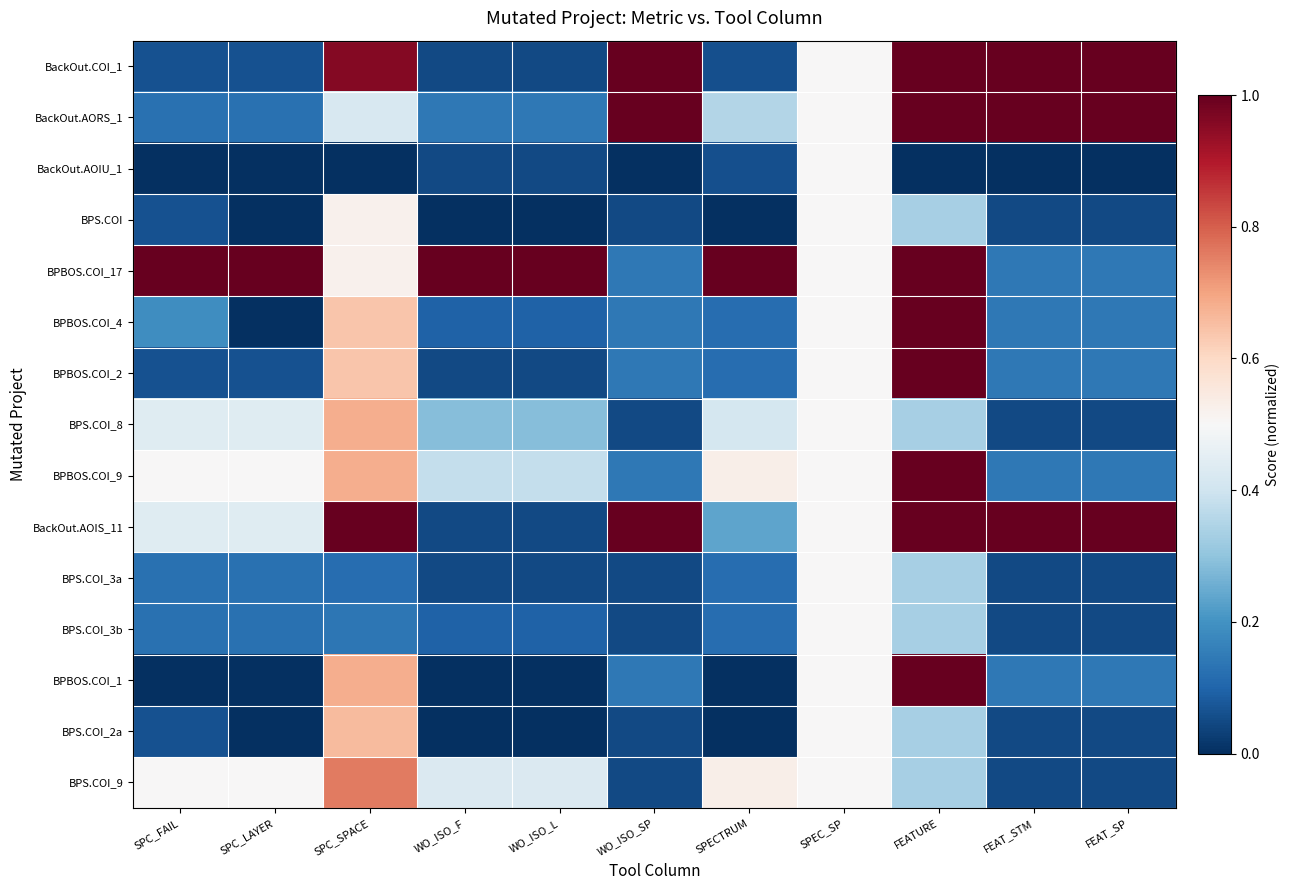

Reading left to right, what are all the values shown in this chart?

BackOut.COI_1: SPC_FAIL=0.1	SPC_LAYER=0.1	SPC_SPACE=1.0	WO_ISO_F=0.0	WO_ISO_L=0.0	WO_ISO_SP=1.0	SPECTRUM=0.1	SPEC_SP=0.5	FEATURE=1.0	FEAT_STM=1.0	FEAT_SP=1.0
BackOut.AORS_1: SPC_FAIL=0.1	SPC_LAYER=0.1	SPC_SPACE=0.4	WO_ISO_F=0.1	WO_ISO_L=0.1	WO_ISO_SP=1.0	SPECTRUM=0.4	SPEC_SP=0.5	FEATURE=1.0	FEAT_STM=1.0	FEAT_SP=1.0
BackOut.AOIU_1: SPC_FAIL=0.0	SPC_LAYER=0.0	SPC_SPACE=0.0	WO_ISO_F=0.0	WO_ISO_L=0.0	WO_ISO_SP=0.0	SPECTRUM=0.1	SPEC_SP=0.5	FEATURE=0.0	FEAT_STM=0.0	FEAT_SP=0.0
BPS.COI: SPC_FAIL=0.1	SPC_LAYER=0.0	SPC_SPACE=0.5	WO_ISO_F=0.0	WO_ISO_L=0.0	WO_ISO_SP=0.0	SPECTRUM=0.0	SPEC_SP=0.5	FEATURE=0.3	FEAT_STM=0.0	FEAT_SP=0.0
BPBOS.COI_17: SPC_FAIL=1.0	SPC_LAYER=1.0	SPC_SPACE=0.5	WO_ISO_F=1.0	WO_ISO_L=1.0	WO_ISO_SP=0.1	SPECTRUM=1.0	SPEC_SP=0.5	FEATURE=1.0	FEAT_STM=0.1	FEAT_SP=0.1
BPBOS.COI_4: SPC_FAIL=0.2	SPC_LAYER=0.0	SPC_SPACE=0.6	WO_ISO_F=0.1	WO_ISO_L=0.1	WO_ISO_SP=0.1	SPECTRUM=0.1	SPEC_SP=0.5	FEATURE=1.0	FEAT_STM=0.1	FEAT_SP=0.1
BPBOS.COI_2: SPC_FAIL=0.1	SPC_LAYER=0.1	SPC_SPACE=0.6	WO_ISO_F=0.0	WO_ISO_L=0.0	WO_ISO_SP=0.1	SPECTRUM=0.1	SPEC_SP=0.5	FEATURE=1.0	FEAT_STM=0.1	FEAT_SP=0.1
BPS.COI_8: SPC_FAIL=0.4	SPC_LAYER=0.4	SPC_SPACE=0.7	WO_ISO_F=0.3	WO_ISO_L=0.3	WO_ISO_SP=0.0	SPECTRUM=0.4	SPEC_SP=0.5	FEATURE=0.3	FEAT_STM=0.0	FEAT_SP=0.0
BPBOS.COI_9: SPC_FAIL=0.5	SPC_LAYER=0.5	SPC_SPACE=0.7	WO_ISO_F=0.4	WO_ISO_L=0.4	WO_ISO_SP=0.1	SPECTRUM=0.5	SPEC_SP=0.5	FEATURE=1.0	FEAT_STM=0.1	FEAT_SP=0.1
BackOut.AOIS_11: SPC_FAIL=0.4	SPC_LAYER=0.4	SPC_SPACE=1.0	WO_ISO_F=0.0	WO_ISO_L=0.0	WO_ISO_SP=1.0	SPECTRUM=0.2	SPEC_SP=0.5	FEATURE=1.0	FEAT_STM=1.0	FEAT_SP=1.0
BPS.COI_3a: SPC_FAIL=0.1	SPC_LAYER=0.1	SPC_SPACE=0.1	WO_ISO_F=0.0	WO_ISO_L=0.0	WO_ISO_SP=0.0	SPECTRUM=0.1	SPEC_SP=0.5	FEATURE=0.3	FEAT_STM=0.0	FEAT_SP=0.0
BPS.COI_3b: SPC_FAIL=0.1	SPC_LAYER=0.1	SPC_SPACE=0.1	WO_ISO_F=0.1	WO_ISO_L=0.1	WO_ISO_SP=0.0	SPECTRUM=0.1	SPEC_SP=0.5	FEATURE=0.3	FEAT_STM=0.0	FEAT_SP=0.0
BPBOS.COI_1: SPC_FAIL=0.0	SPC_LAYER=0.0	SPC_SPACE=0.7	WO_ISO_F=0.0	WO_ISO_L=0.0	WO_ISO_SP=0.1	SPECTRUM=0.0	SPEC_SP=0.5	FEATURE=1.0	FEAT_STM=0.1	FEAT_SP=0.1
BPS.COI_2a: SPC_FAIL=0.1	SPC_LAYER=0.0	SPC_SPACE=0.7	WO_ISO_F=0.0	WO_ISO_L=0.0	WO_ISO_SP=0.0	SPECTRUM=0.0	SPEC_SP=0.5	FEATURE=0.3	FEAT_STM=0.0	FEAT_SP=0.0
BPS.COI_9: SPC_FAIL=0.5	SPC_LAYER=0.5	SPC_SPACE=0.8	WO_ISO_F=0.4	WO_ISO_L=0.4	WO_ISO_SP=0.0	SPECTRUM=0.5	SPEC_SP=0.5	FEATURE=0.3	FEAT_STM=0.0	FEAT_SP=0.0